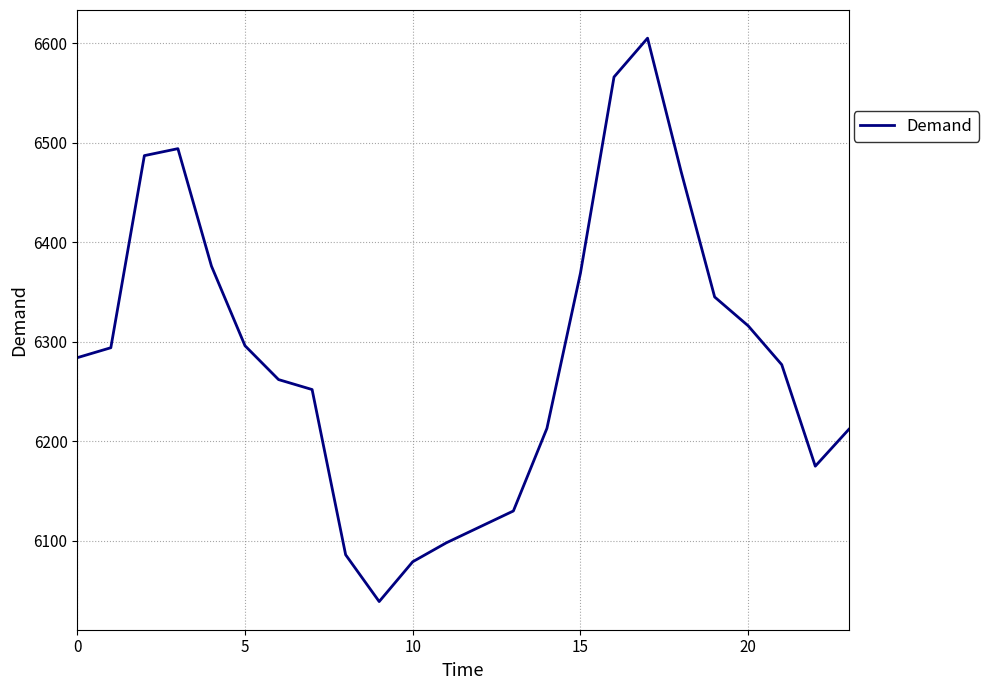

What is the smallest value displayed?

6039